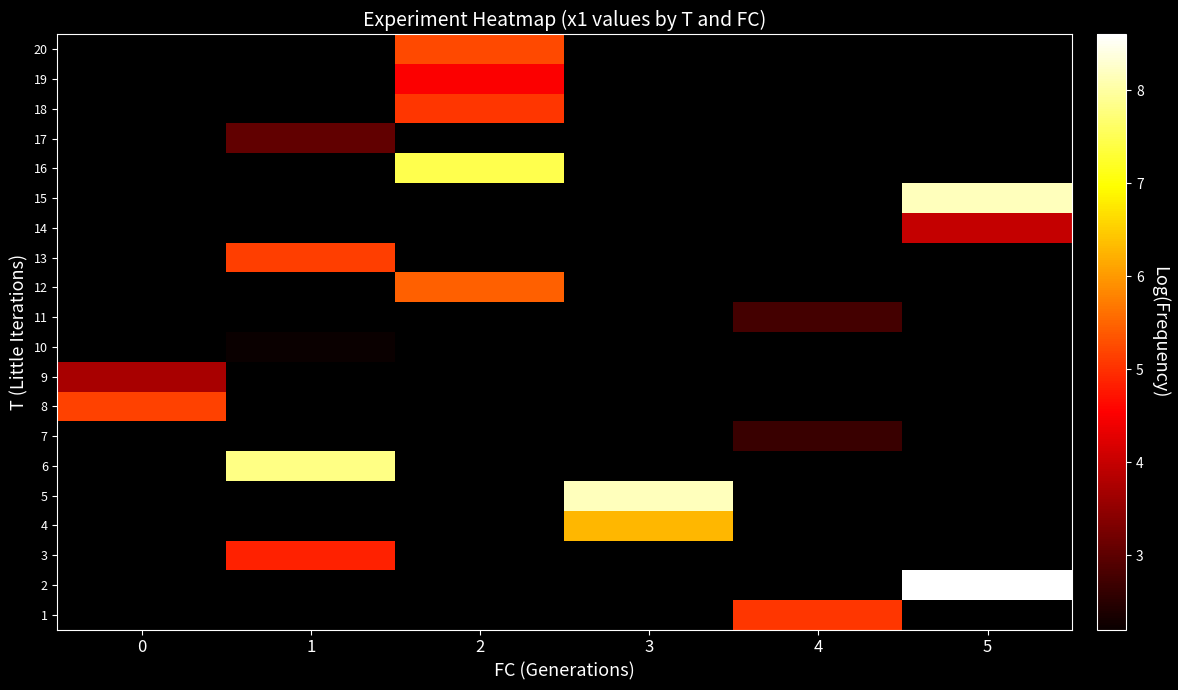

How many data points does each series have?

6